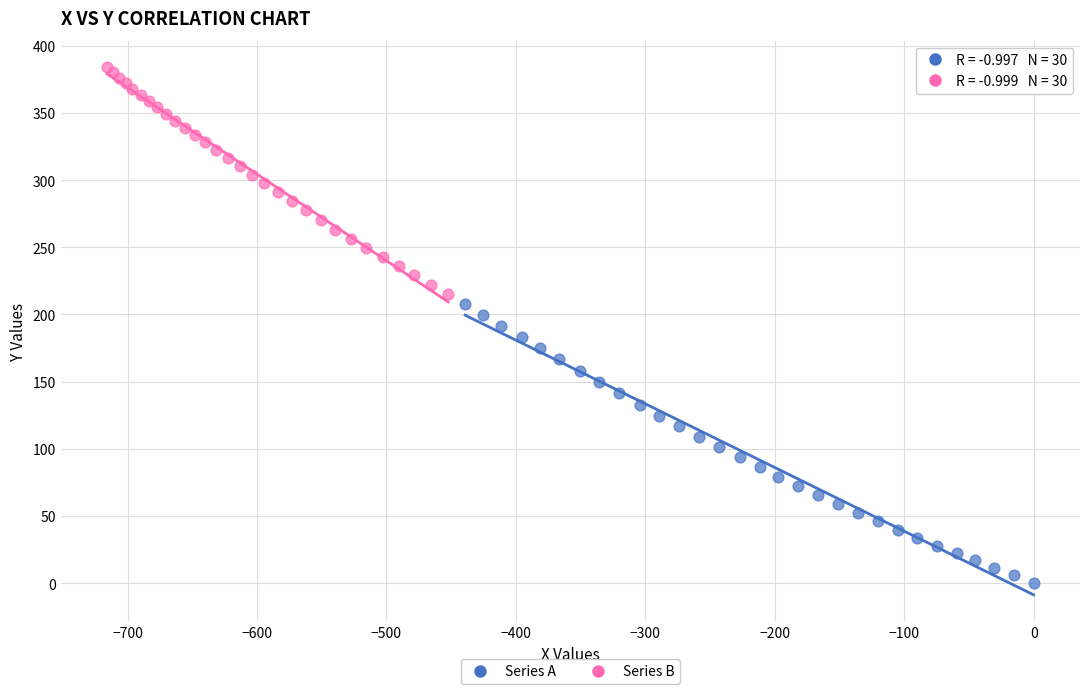

Which series reaches the maximum Y coordinate?

Series B